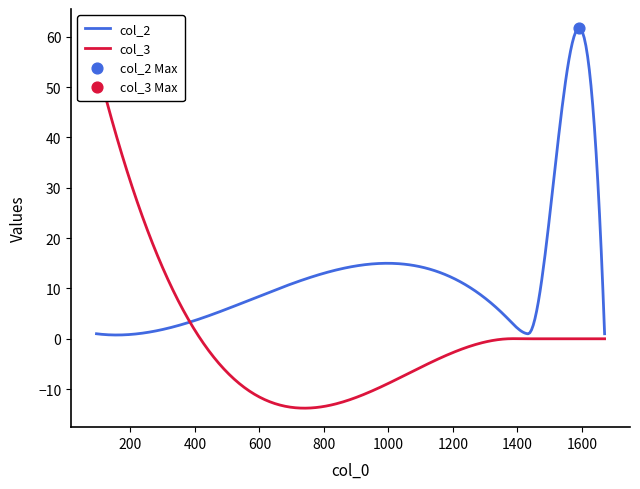

What is the total value across all series at 1370?

4